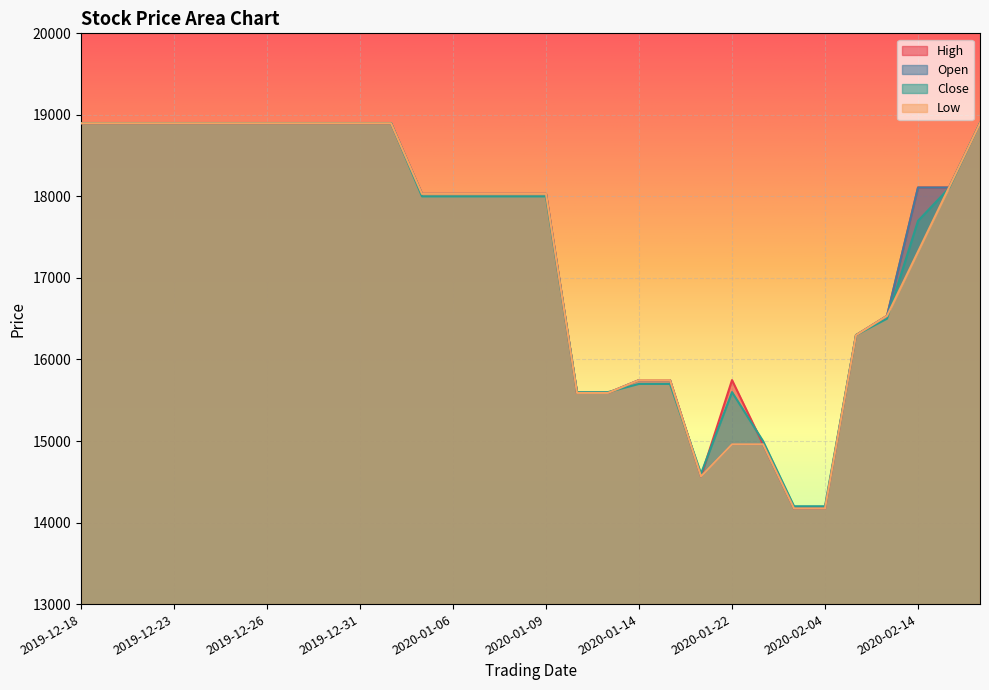

List the labels in order of Open value, smallest first.

2020-02-03, 2020-02-04, 2020-01-21, 2020-01-22, 2020-01-30, 2020-01-10, 2020-01-13, 2020-01-14, 2020-01-15, 2020-02-12, 2020-02-13, 2020-01-03, 2020-01-06, 2020-01-07, 2020-01-08, 2020-01-09, 2020-02-14, 2020-02-17, 2019-12-18, 2019-12-19, 2019-12-20, 2019-12-23, 2019-12-24, 2019-12-25, 2019-12-26, 2019-12-27, 2019-12-30, 2019-12-31, 2020-01-02, 2020-02-19